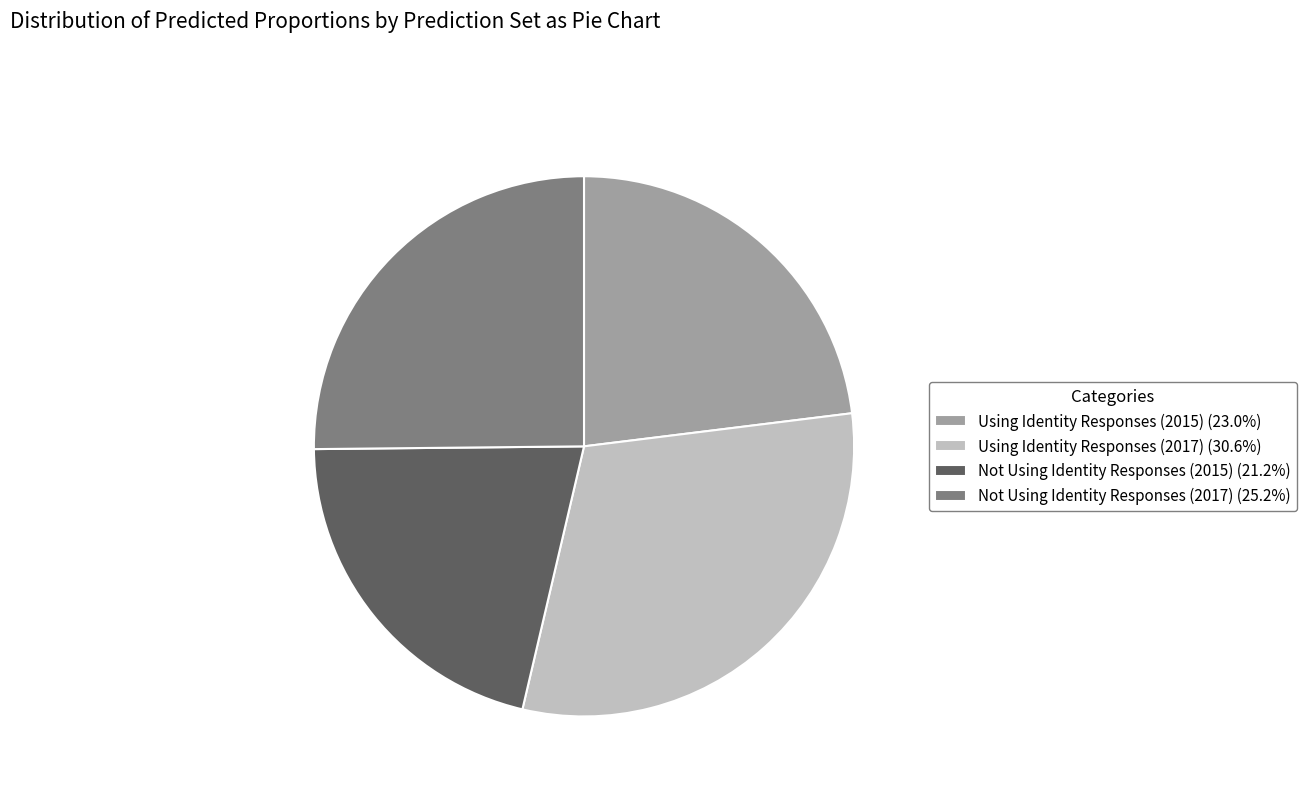

What is the largest slice in the pie chart?

Using Identity Responses (2017)